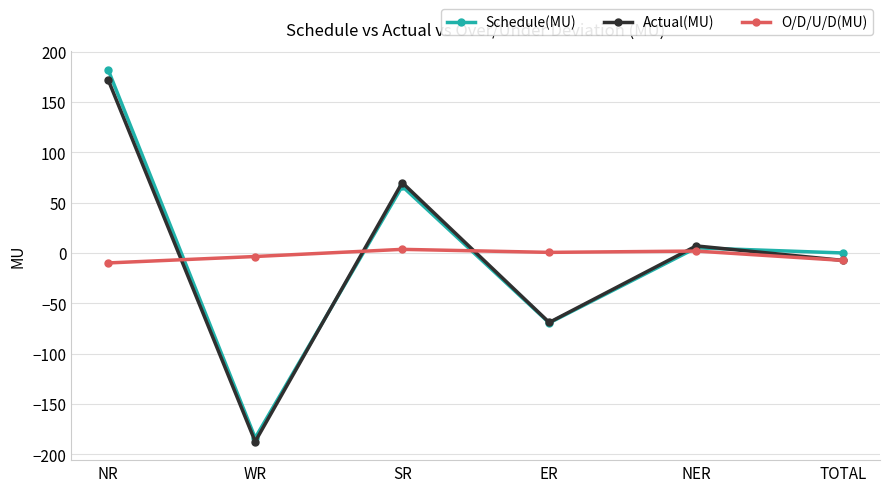

Does the chart have visible grid lines?

Yes